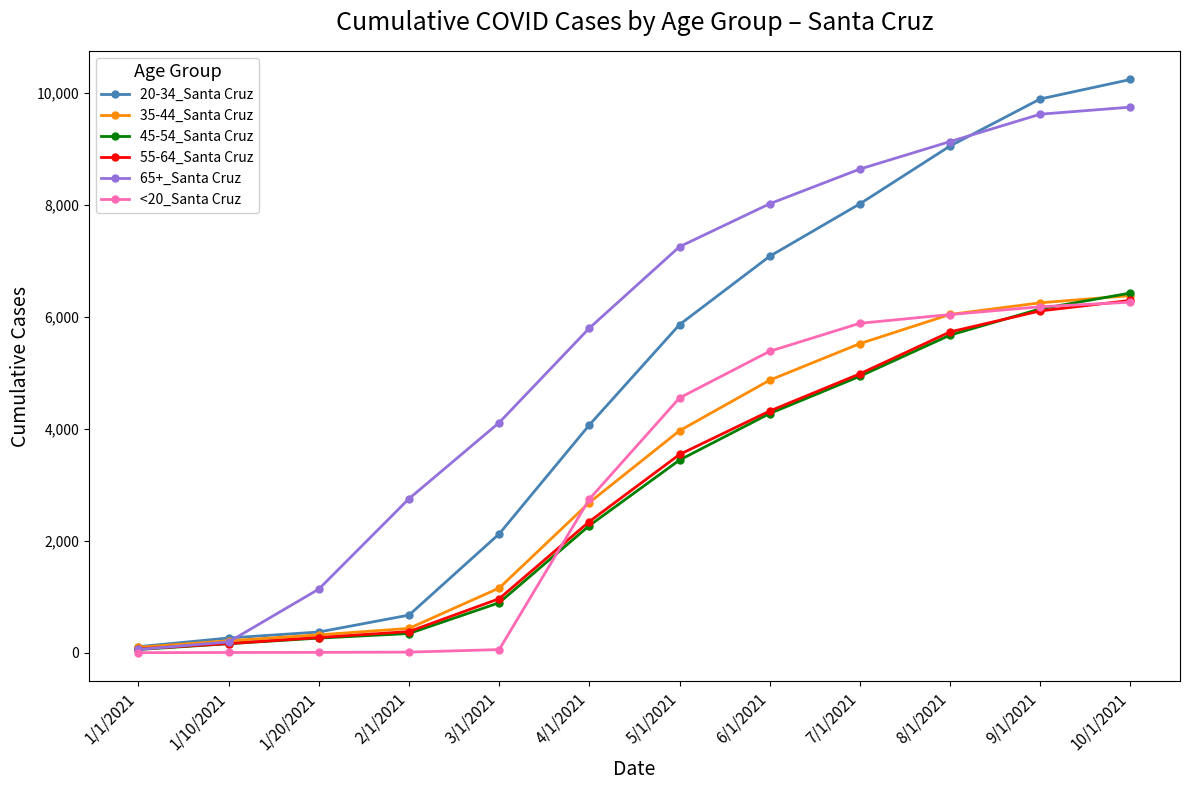

What is the difference between the second highest and minimum values in the 45-54_Santa Cruz series?

6085